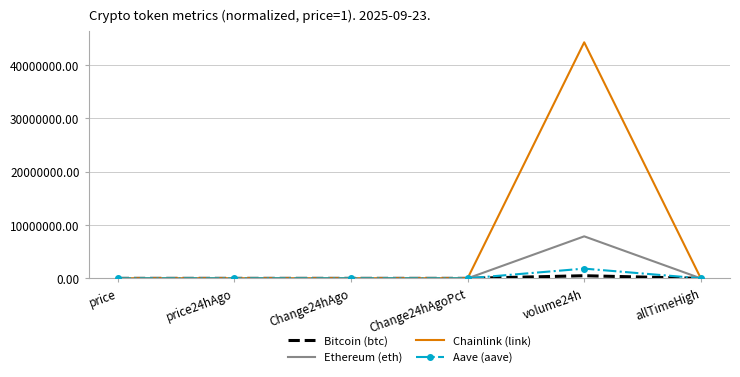

At which category is the sum across all series the highest?

volume24h